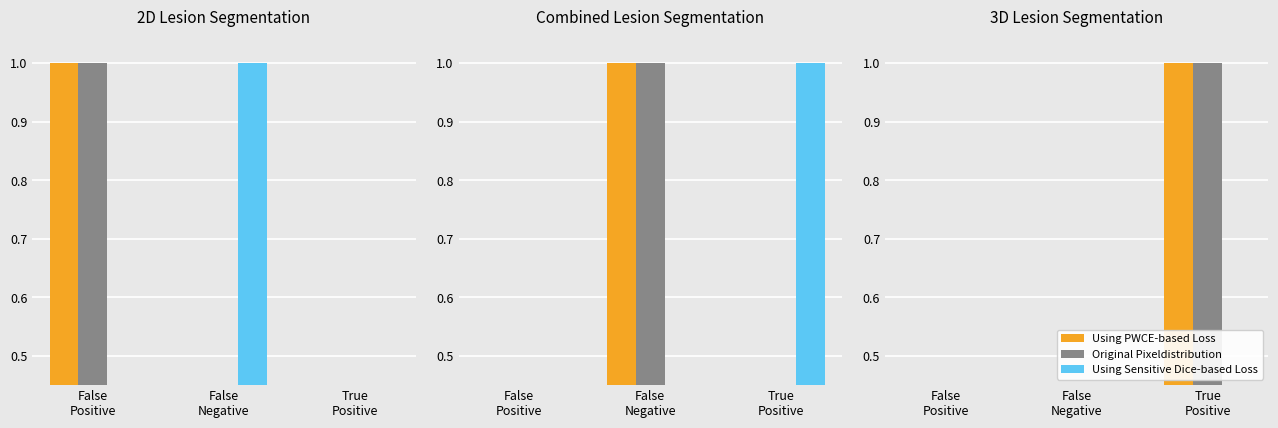

Between True
Positive and False
Positive, which is larger?

True
Positive